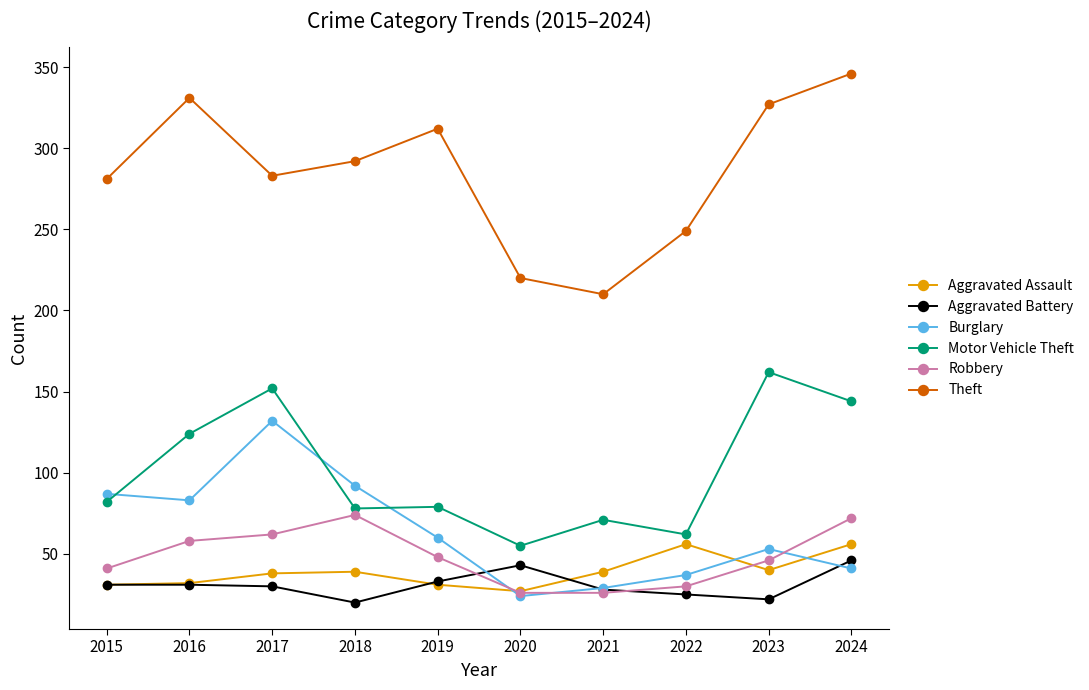

How many lines are shown in the chart?

6